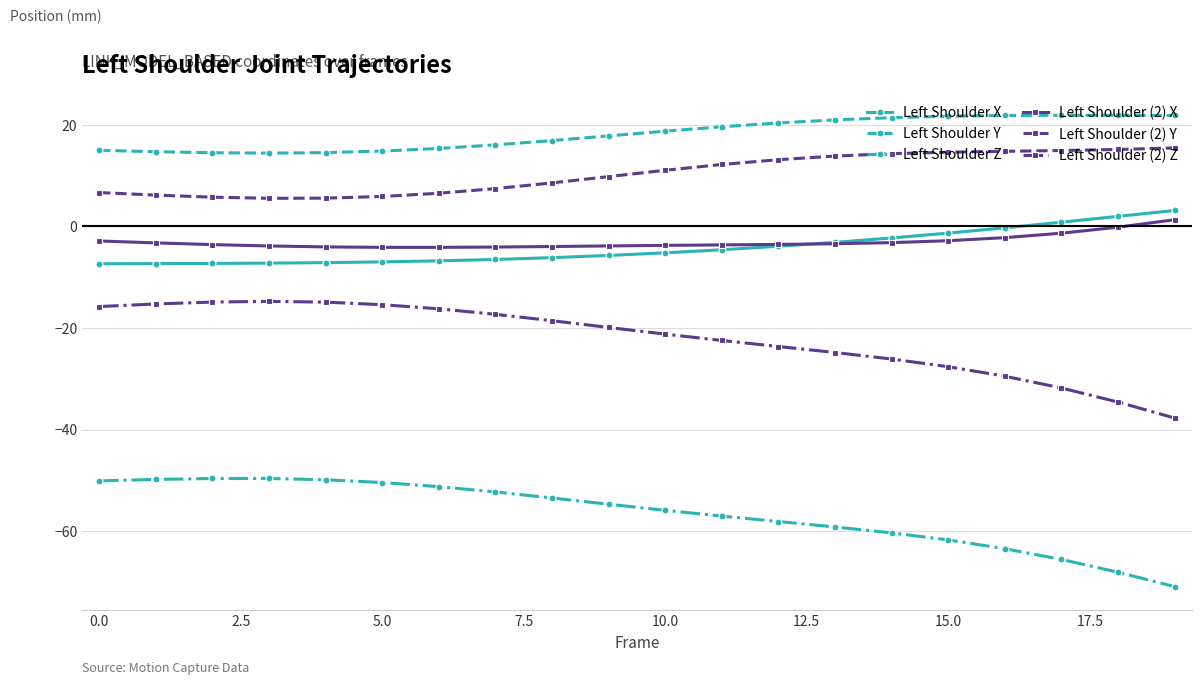

True or false: Left Shoulder Z has more than 0 interior local peaks.

True